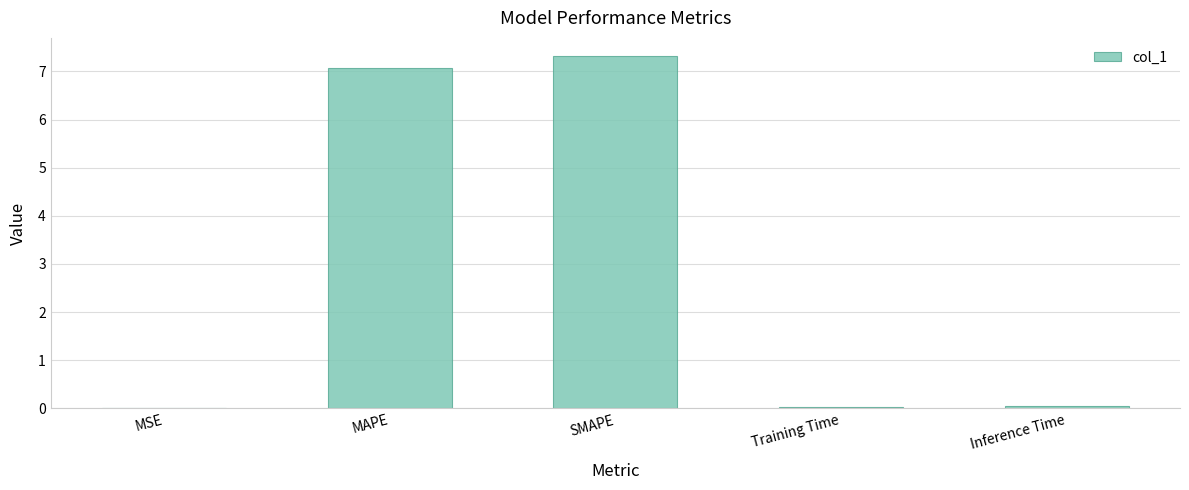

How many data points does each series have?

5